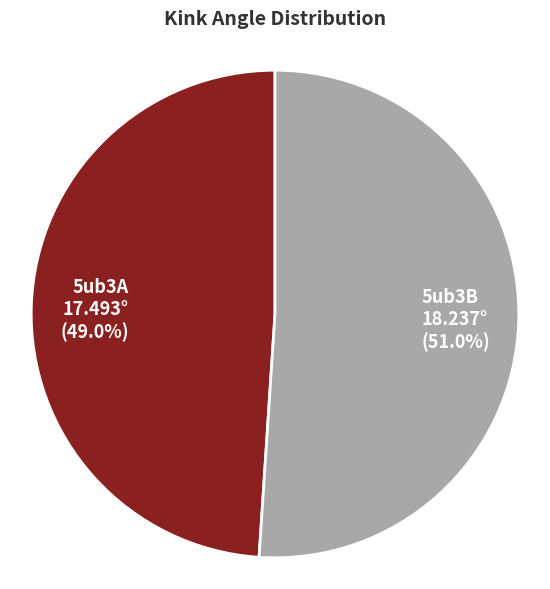

Which slice is the smallest?

5ub3A